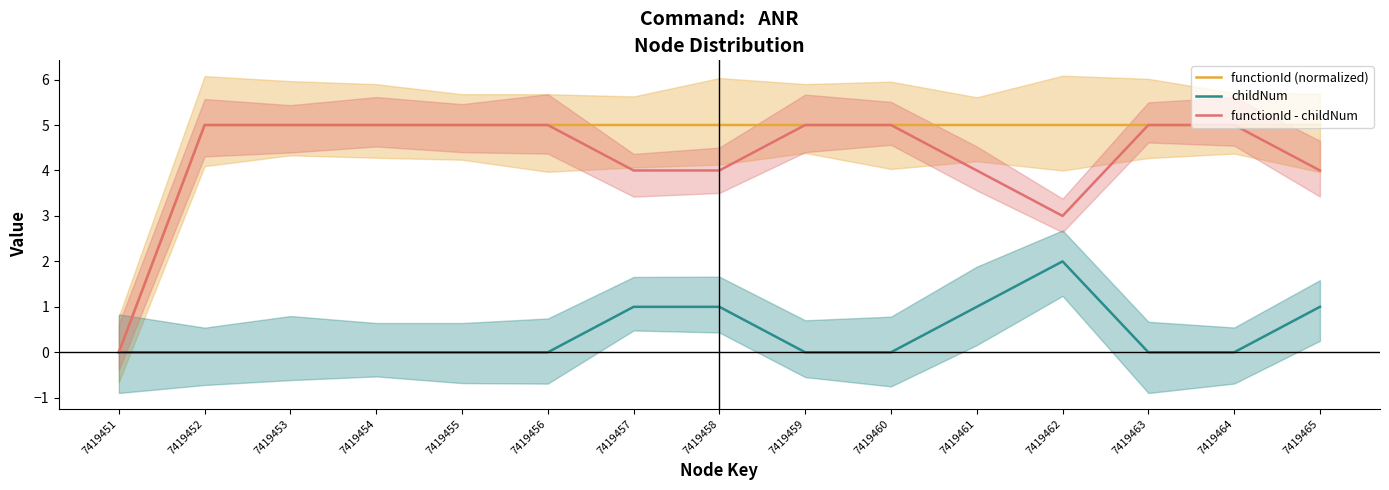

What is the sum of the childNum values at 7419465 and 7419457?

2.0